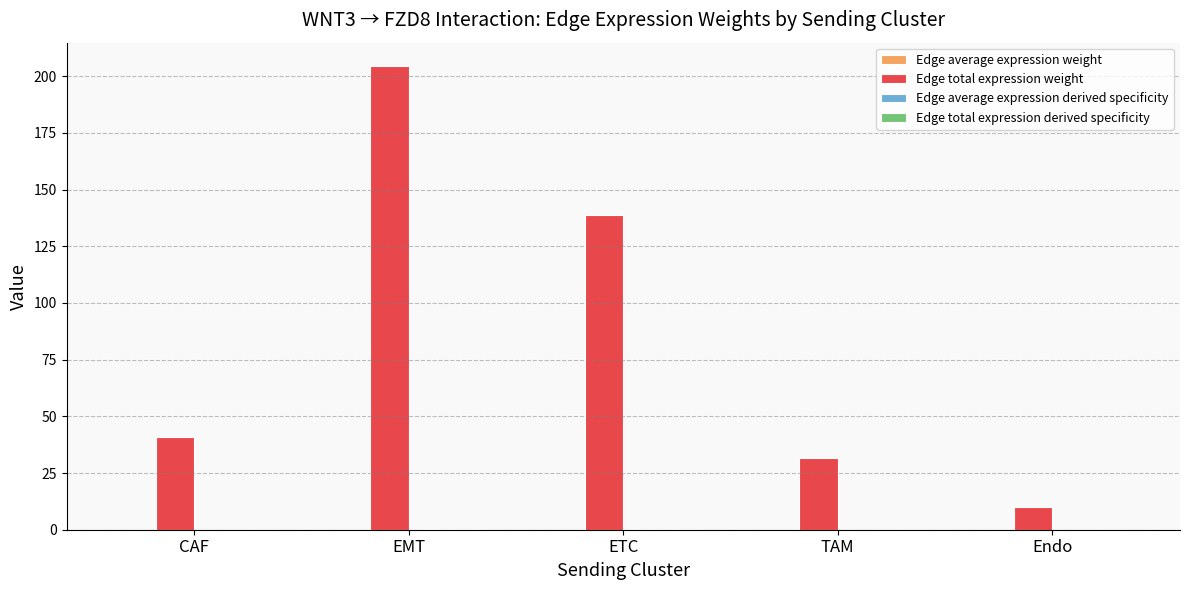

At which category is the sum across all series the highest?

EMT